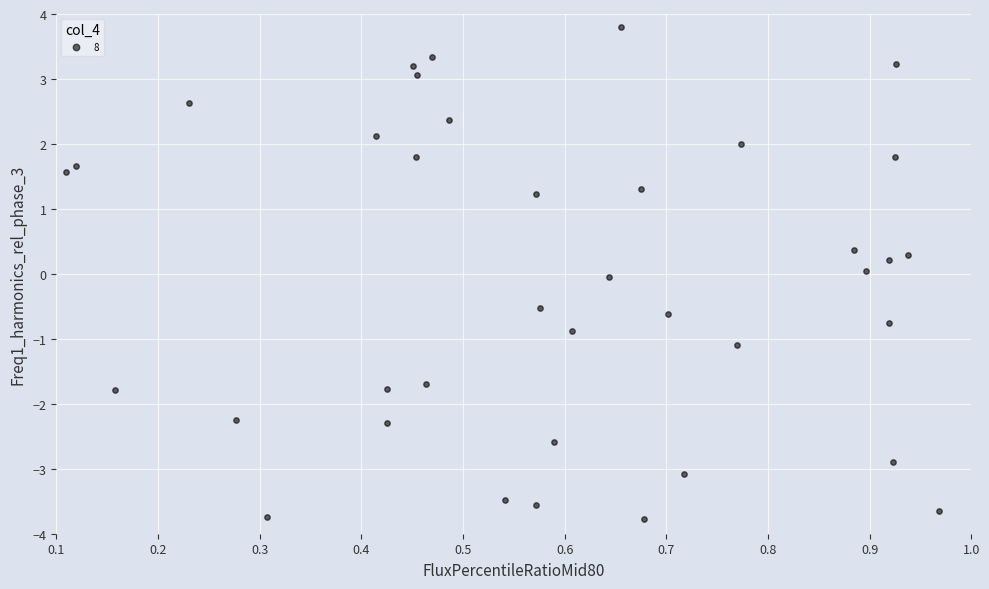

What is the range of X values (max minus min)?

0.9